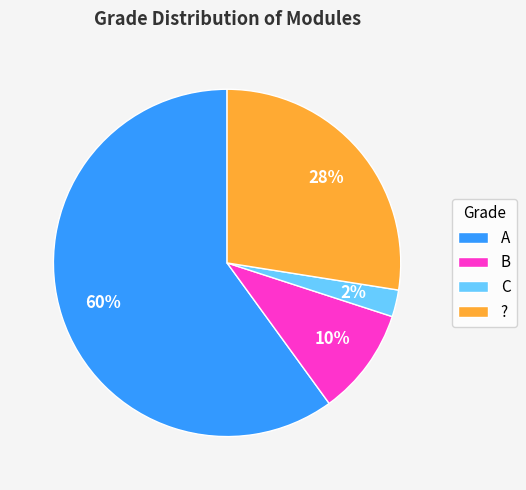

What is the smallest slice in the pie chart?

C